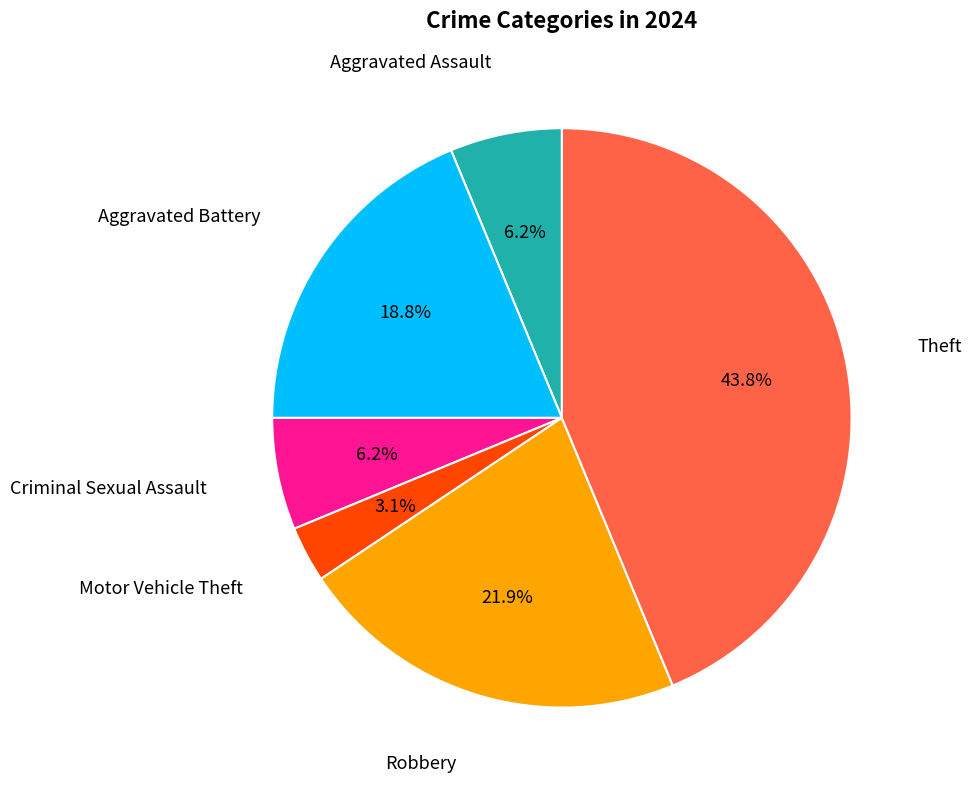

Is there a majority slice in this chart?

No